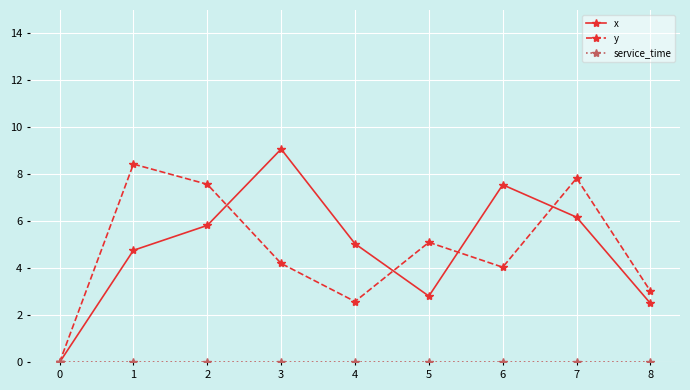

What is the maximum value shown in the chart?

9.1